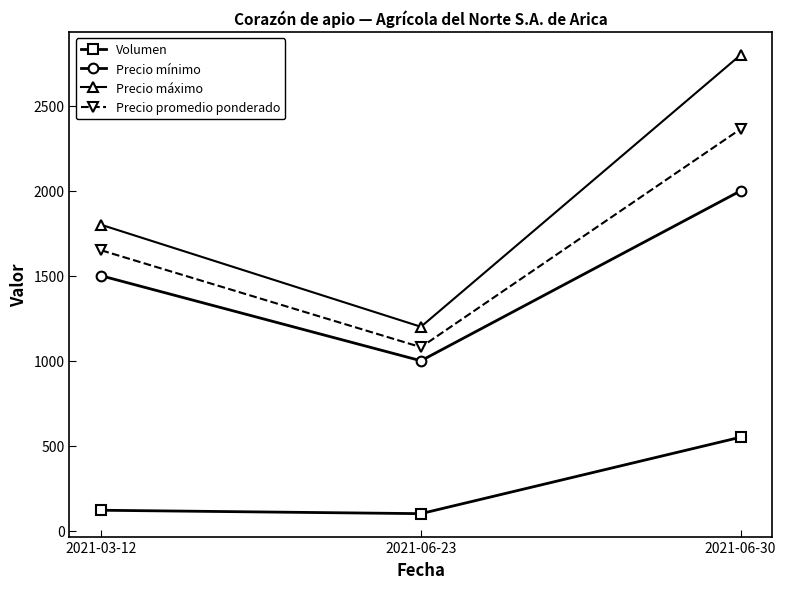

Rank the categories by Precio mínimo value from highest to lowest.

2021-06-30, 2021-03-12, 2021-06-23